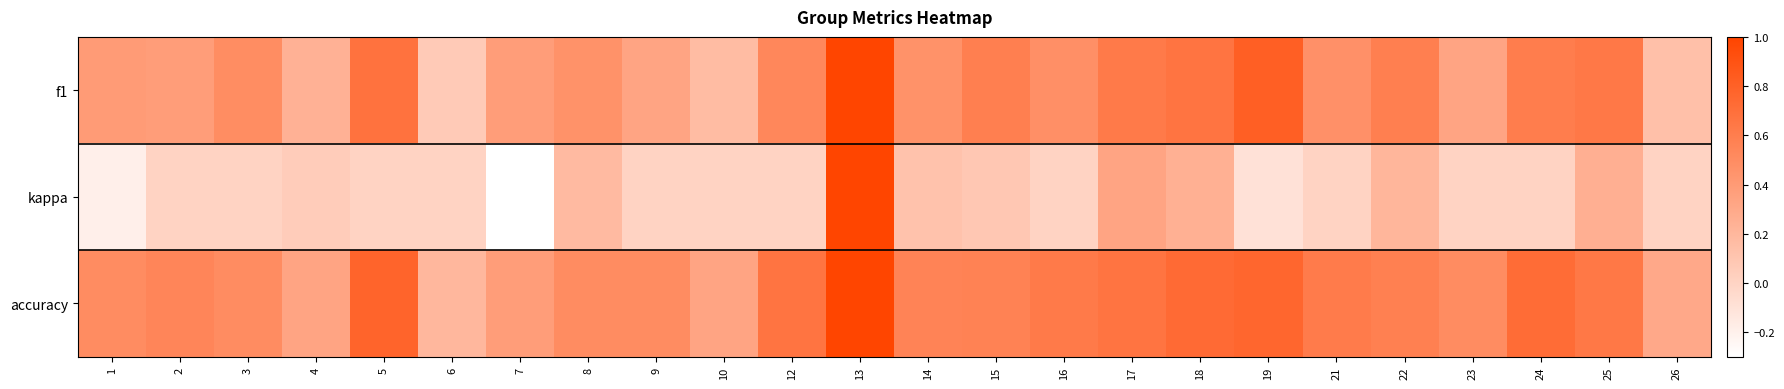

Which series has the largest total across all categories?

accuracy